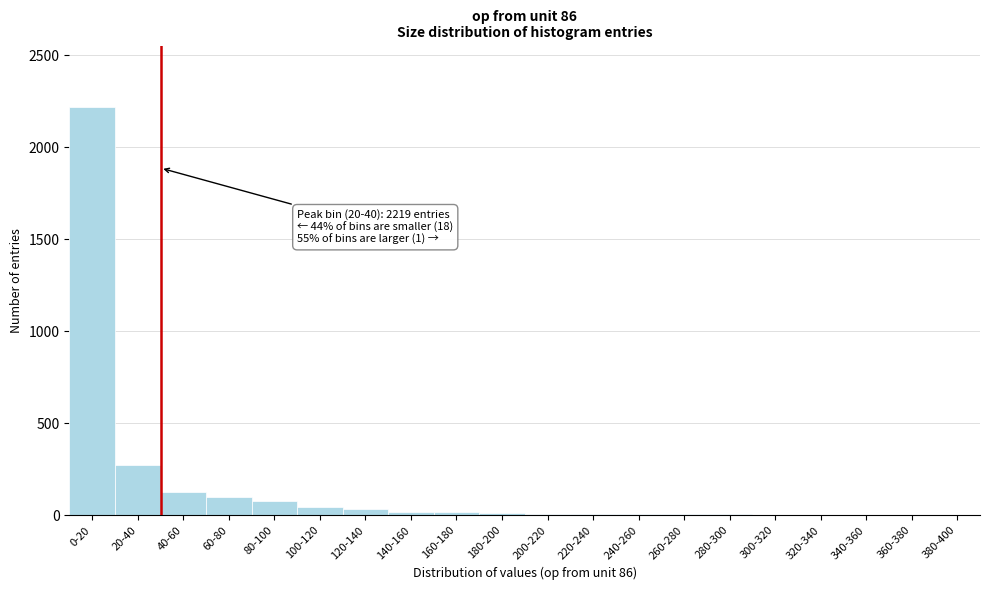

Is it true that the value at 380-400 is 944?

False